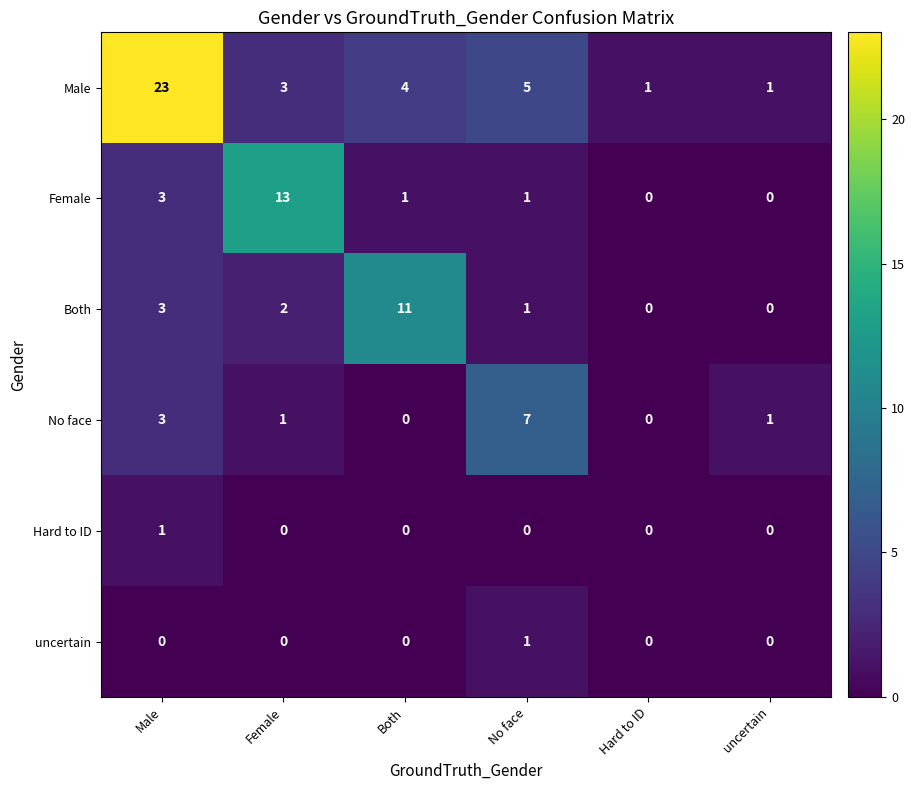

Which category has the highest value in the No face series?

No face